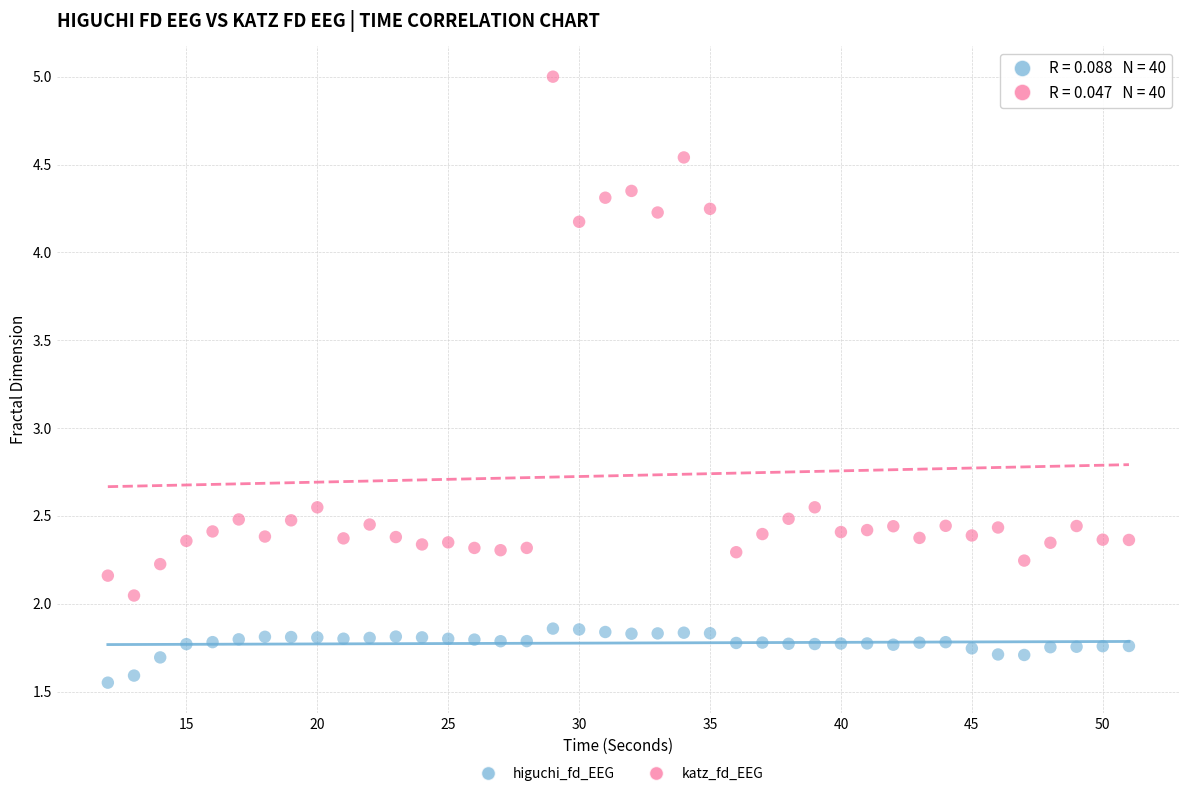

Which series has the largest Y range (max minus min)?

katz_fd_EEG